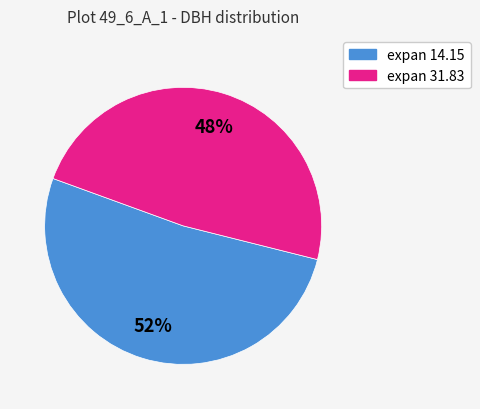

Is there a majority slice in this chart?

Yes